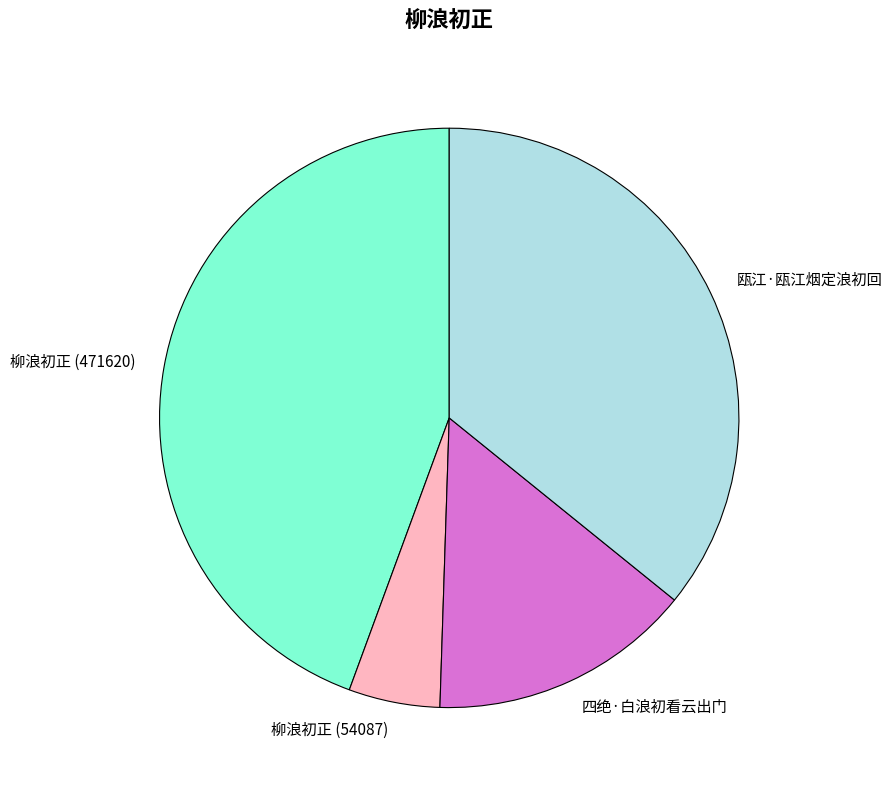

The 四绝·白浪初看云出门 slice represents 29% of the pie. True or false?

False